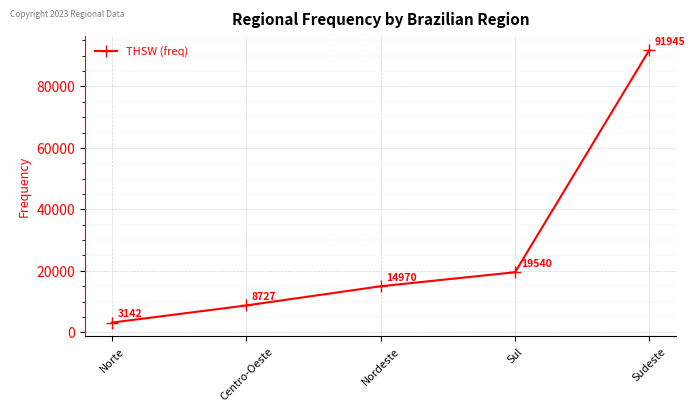

Approximately how many times larger is the value at Norte compared to Centro-Oeste?

0.4